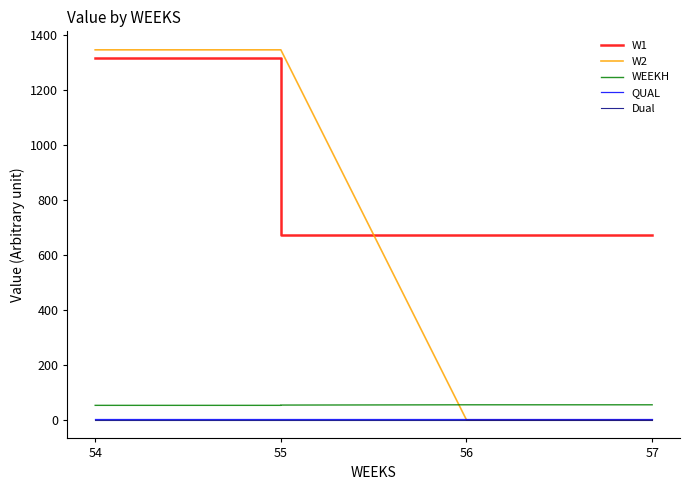

At which category is the sum across all series the highest?

54